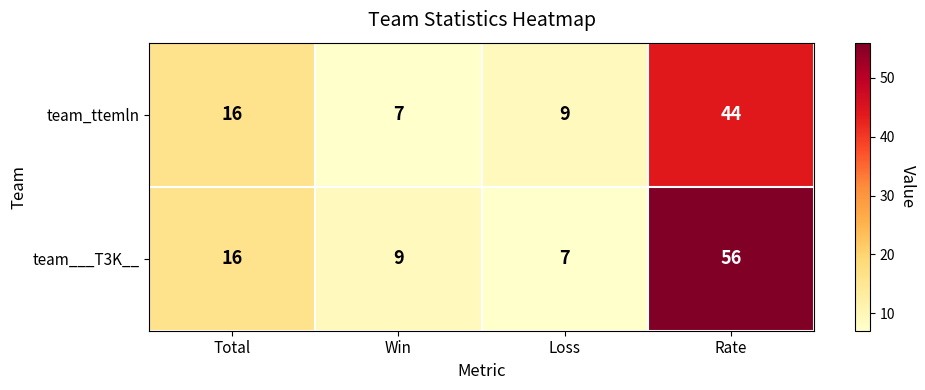

What is the difference between the highest and lowest values at Rate?

12